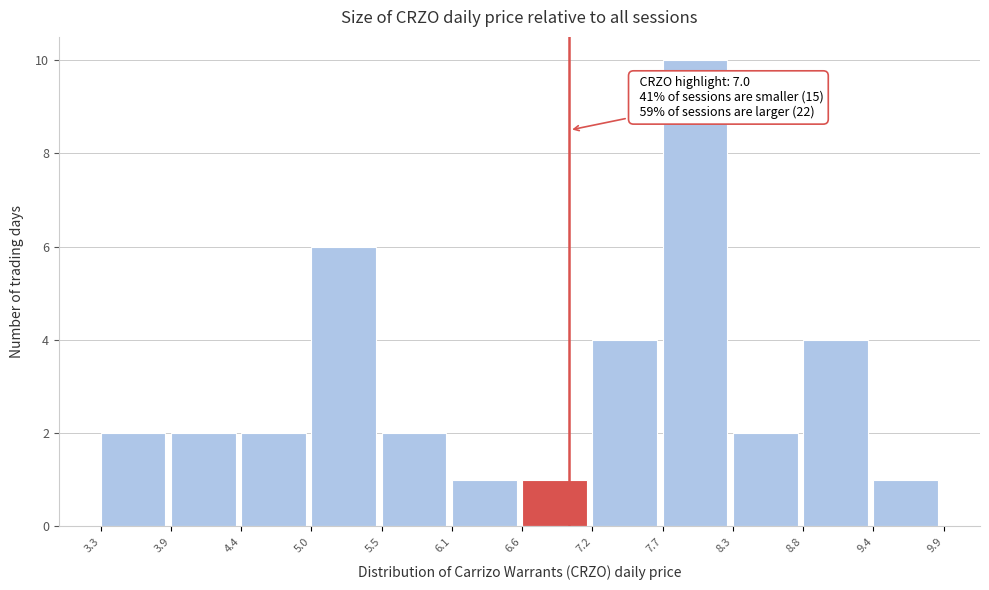

Which range on the x-axis has the tallest bar?

7.7 to 8.3